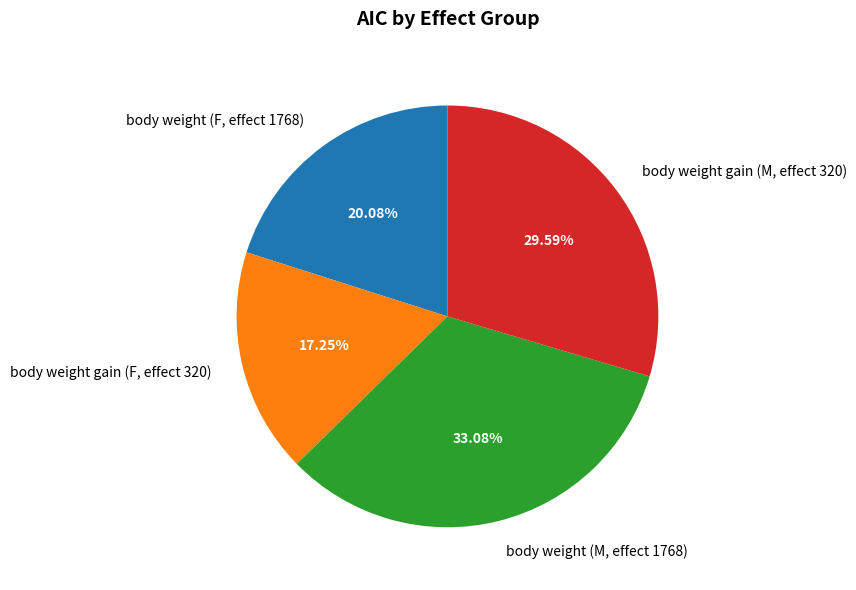

Is body weight gain (F, effect 320) the majority of the pie?

No